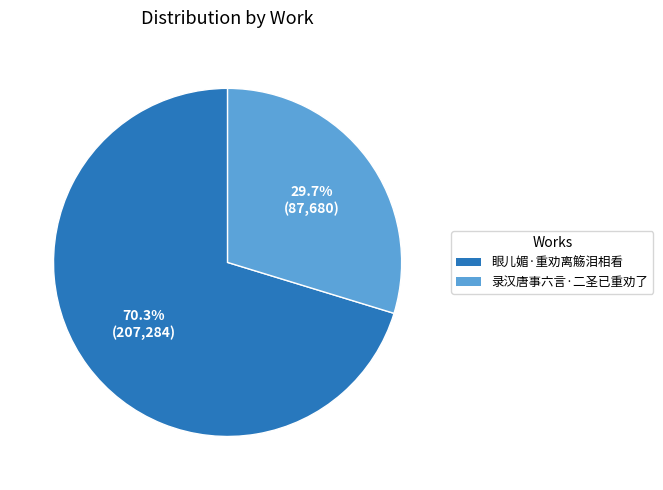

What percentage is the 录汉唐事六言·二圣已重劝了 slice, to the nearest percent?

30%